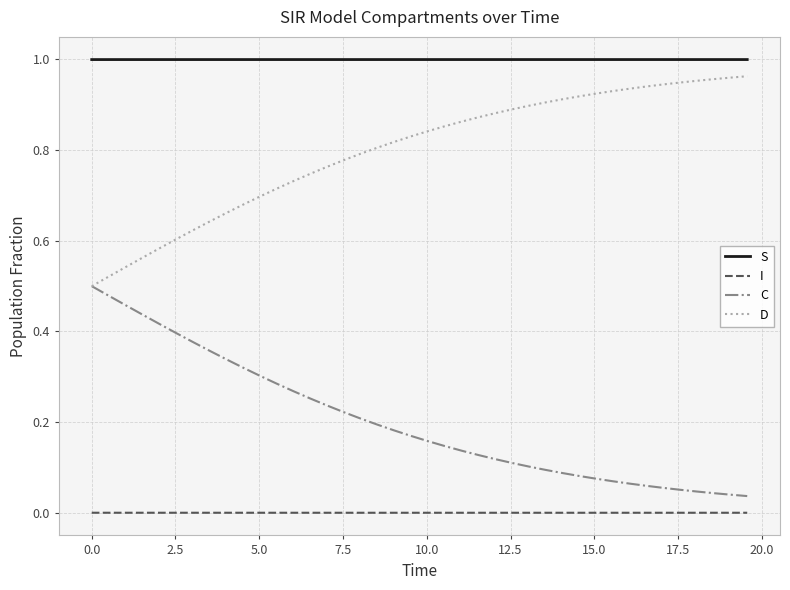

True or false: C and I cross at least once.

False